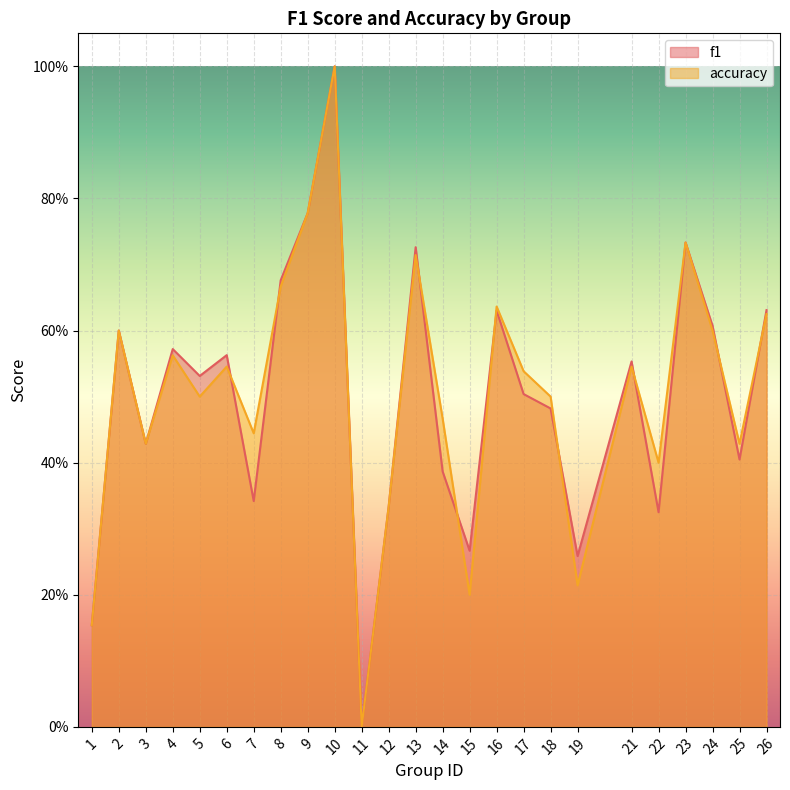

Is it true that accuracy equals 0.2 at 1?

True